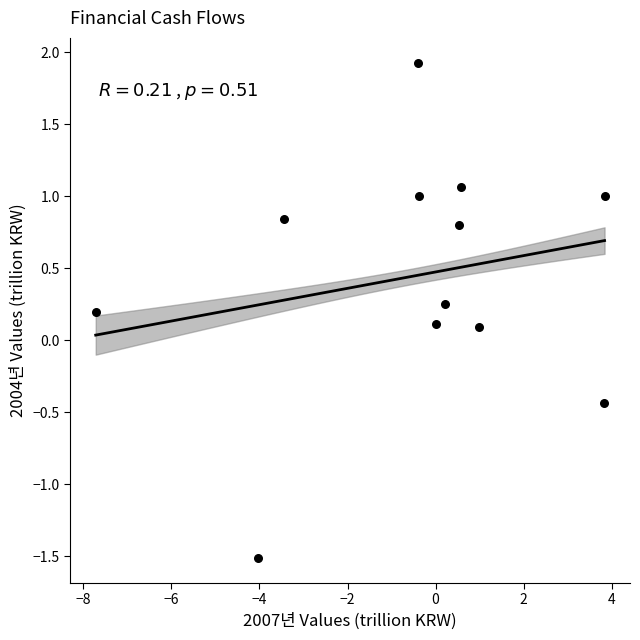

What is the average X value?

-0.5